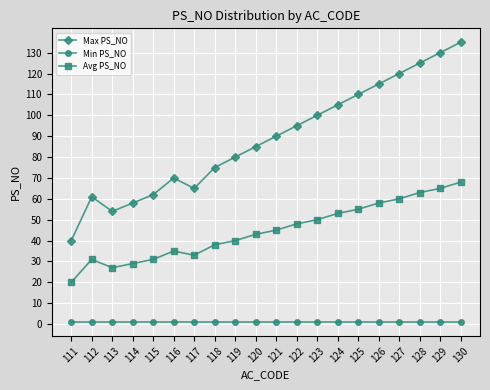

Count the number of categories in the chart.

20